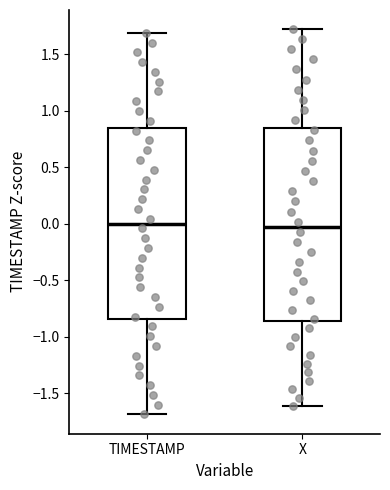

Reading left to right, transcribe this box plot: for each box, give where its median line is, the range the box spans, and where its two whiskers end, as read against the y-axis. The values are not printed on the chart, so give them approximately, as read against the axis.

TIMESTAMP: median 0.00, box -0.85 to 0.85, whiskers -1.70 to 1.70
X: median -0.05, box -0.85 to 0.85, whiskers -1.60 to 1.70